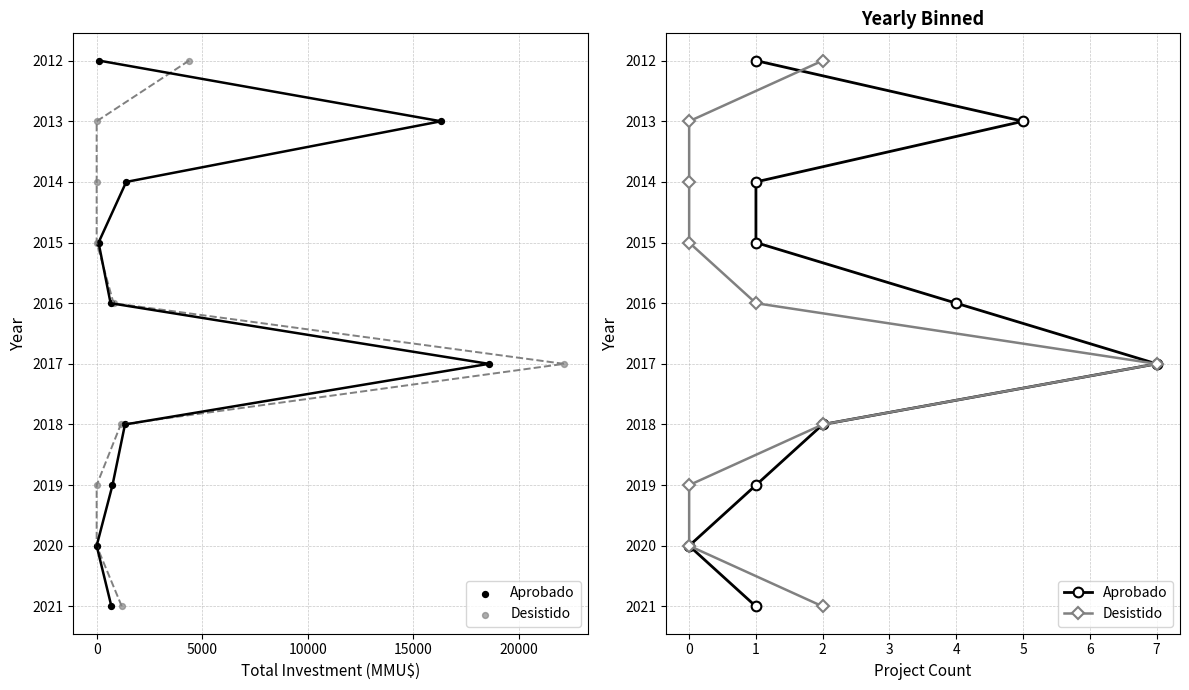

At how many categories does at least one series exceed 2018?

3